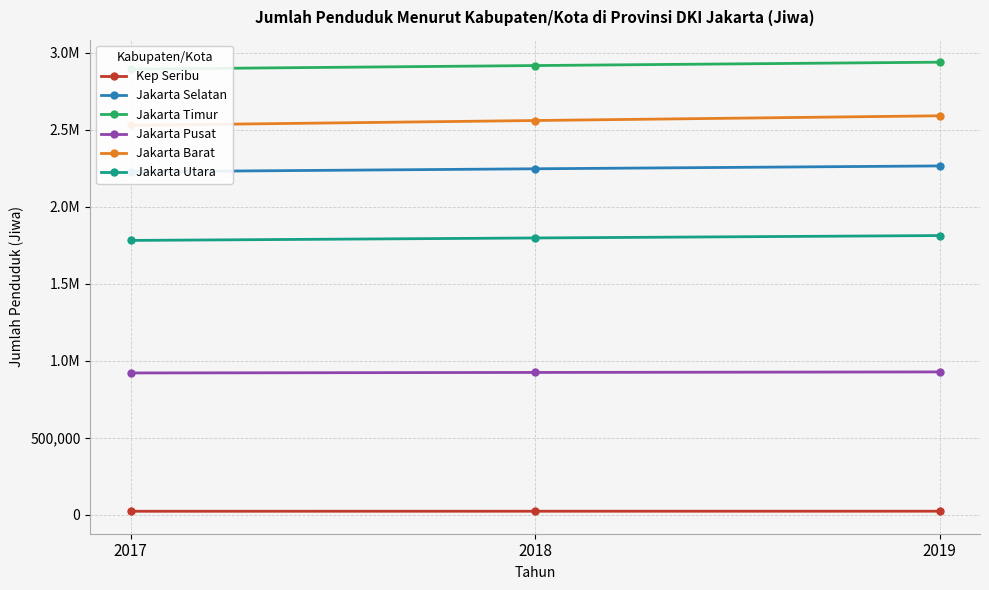

Reading left to right, what are all the values shown in this chart?

Kep Seribu: 23897	24134	24295
Jakarta Selatan: 2226830	2246137	2264699
Jakarta Timur: 2892783	2916018	2937859
Jakarta Pusat: 921344	924686	928109
Jakarta Barat: 2528065	2559362	2589933
Jakarta Utara: 1781316	1797292	1812915